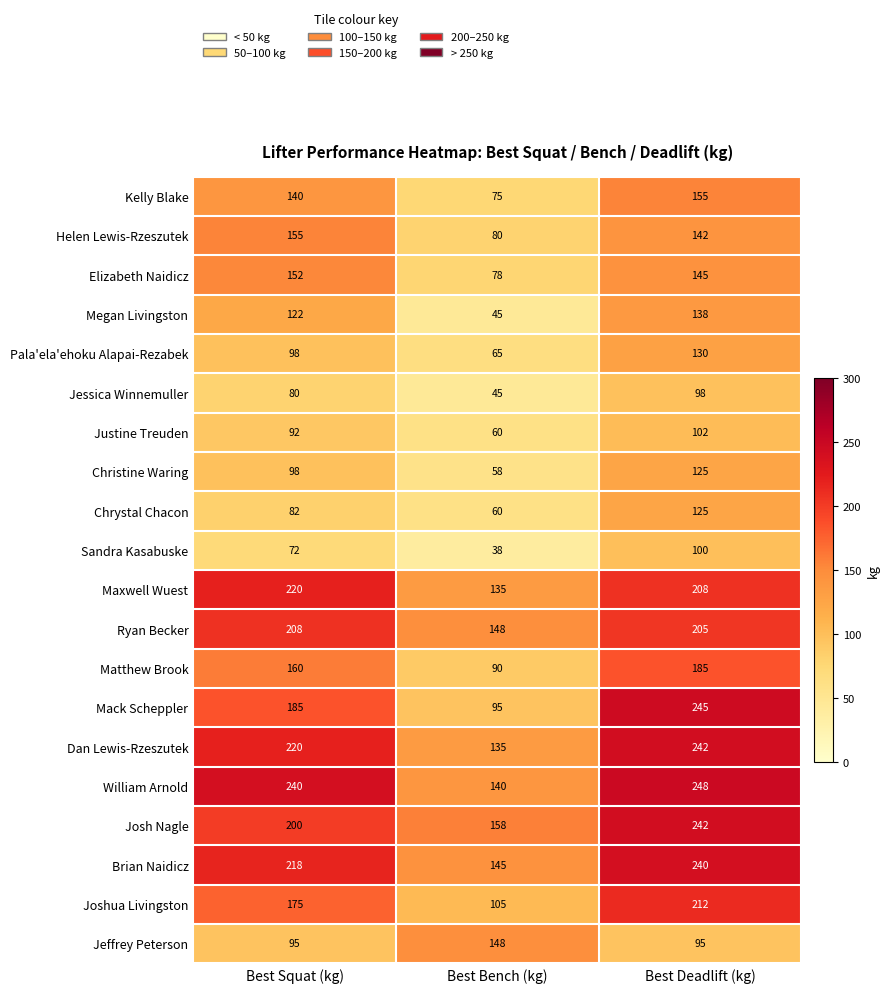

Which series has the widest spread of values?

Mack Scheppler